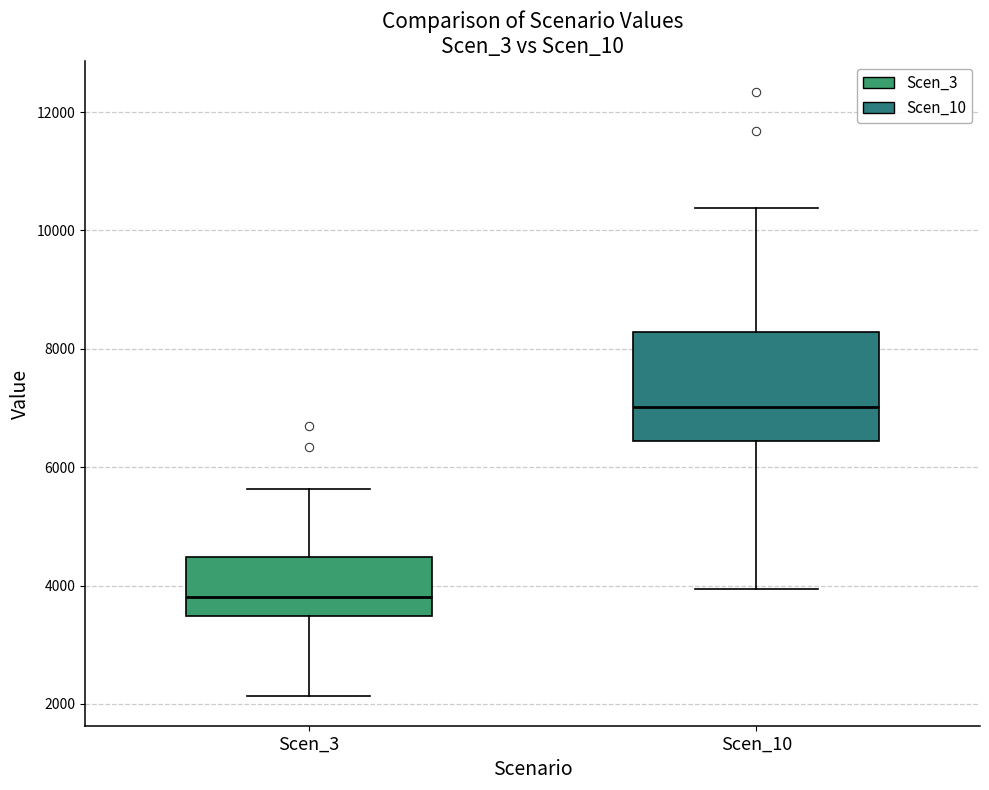

Where does the upper whisker of the box for Scen_3 end on the y-axis? The values are not printed on the chart, so give them approximately, as read against the axis.

5600